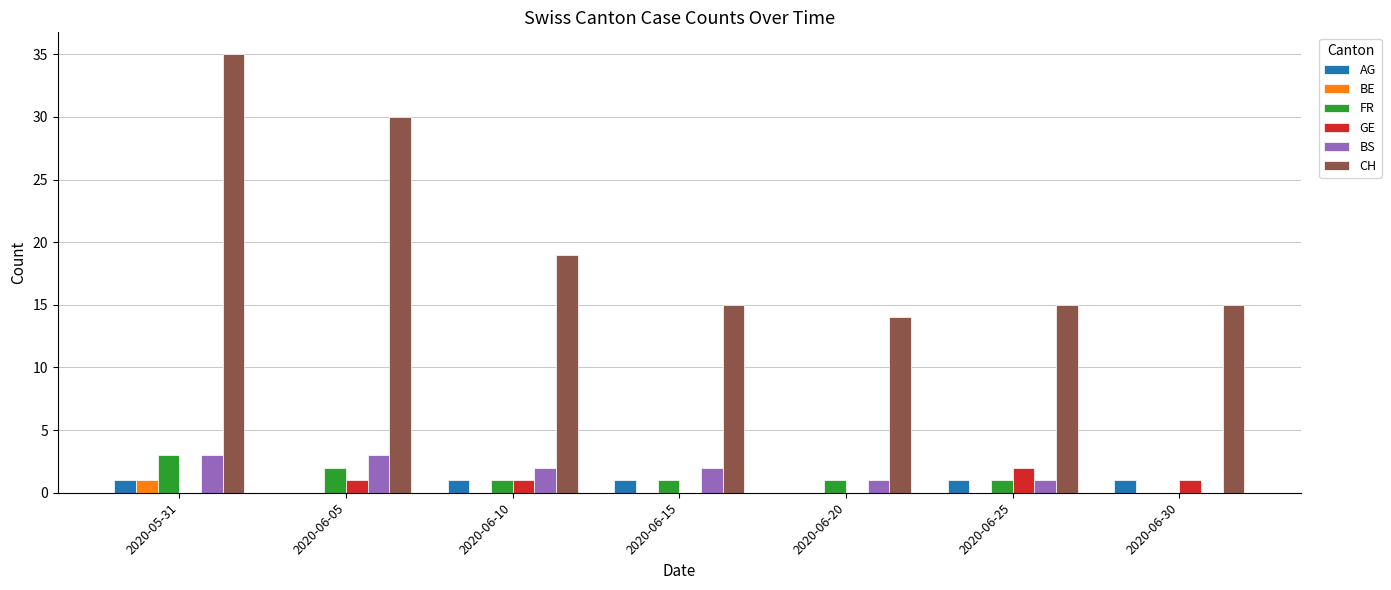

What is the average value of the BS series?

2